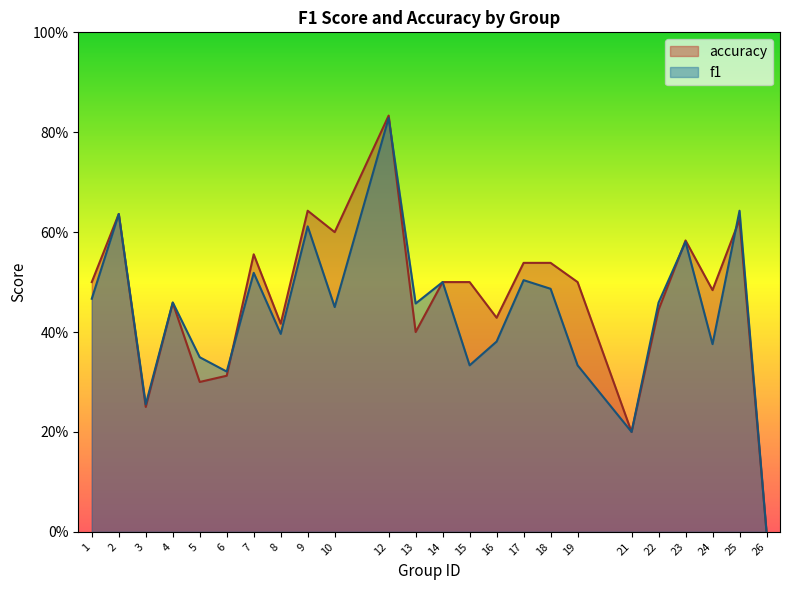

At which category does the chart reach its peak across all series?

12